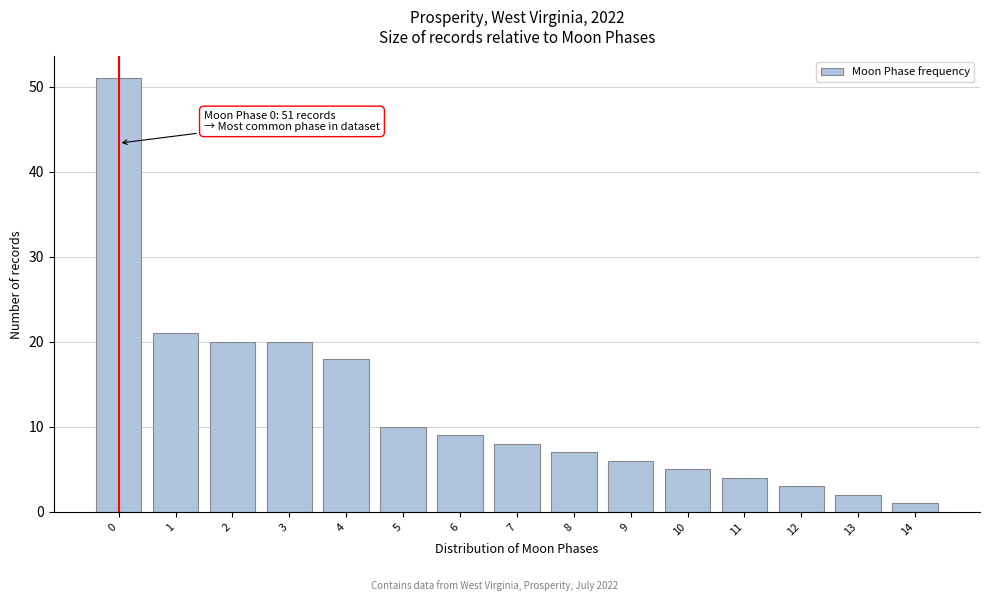

Reading right to left, extract all data points from this chart.

14=1	13=2	12=3	11=4	10=5	9=6	8=7	7=8	6=9	5=10	4=18	3=20	2=20	1=21	0=51